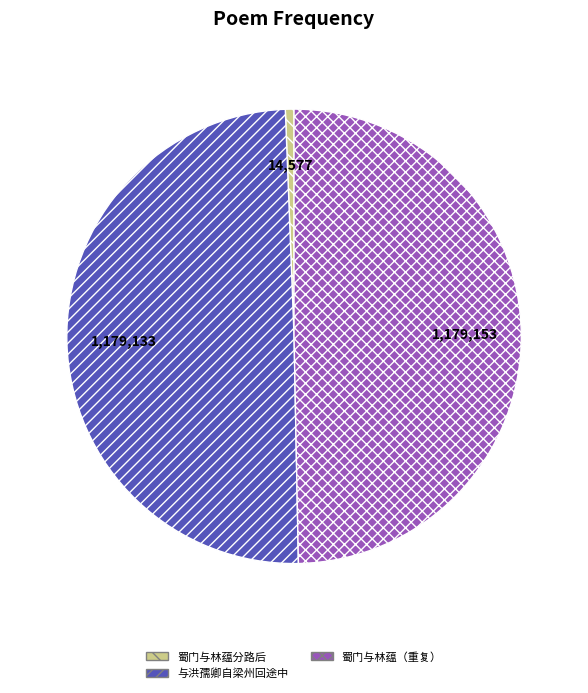

True or false: 蜀门与林蕴（重复） accounts for 50% of the total.

True